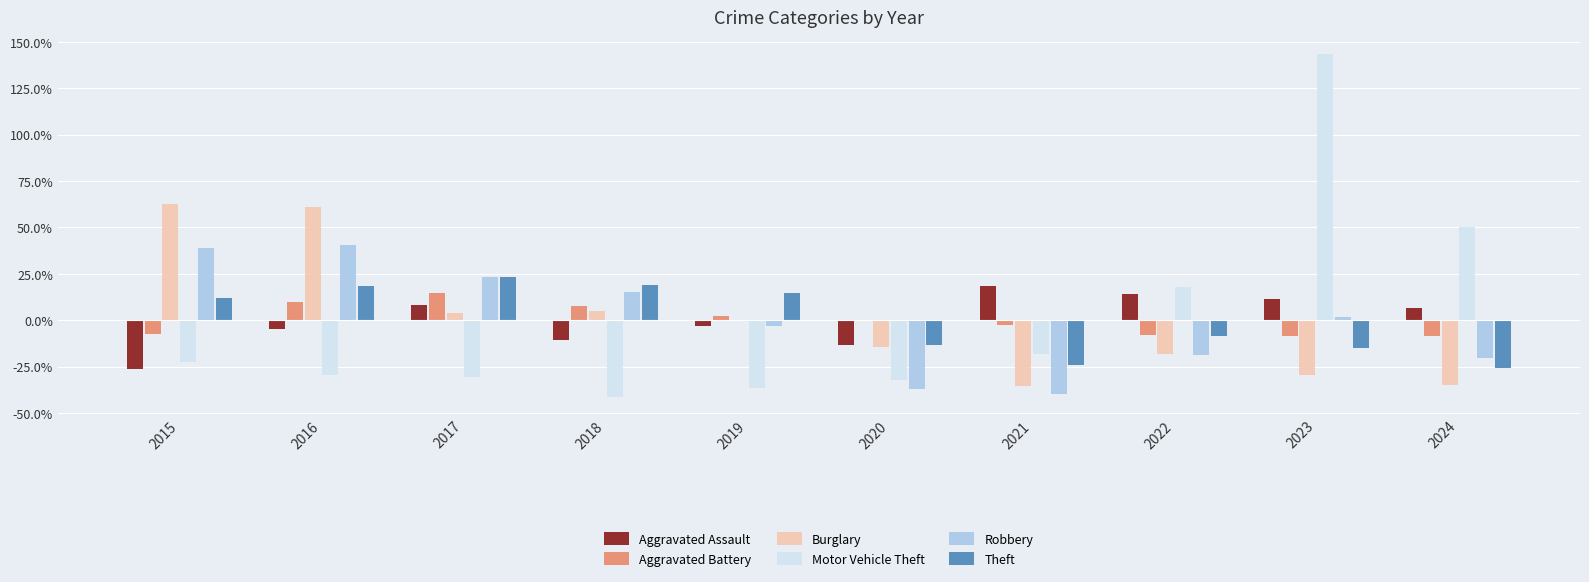

The value of Motor Vehicle Theft at 2021 is -10.8. True or false?

False